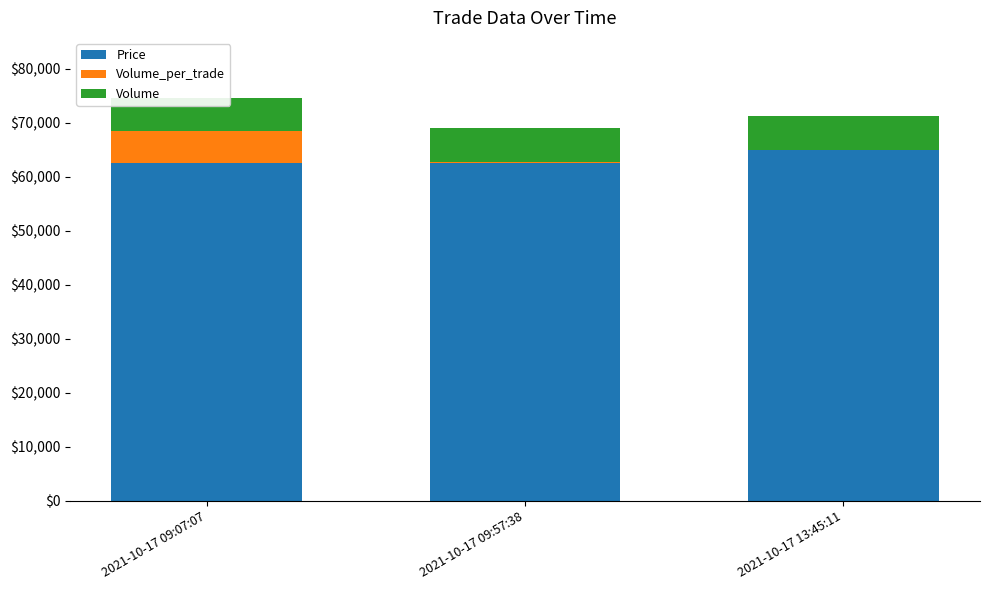

True or false: Volume has a value of 6000 at 2021-10-17 09:07:07.

True